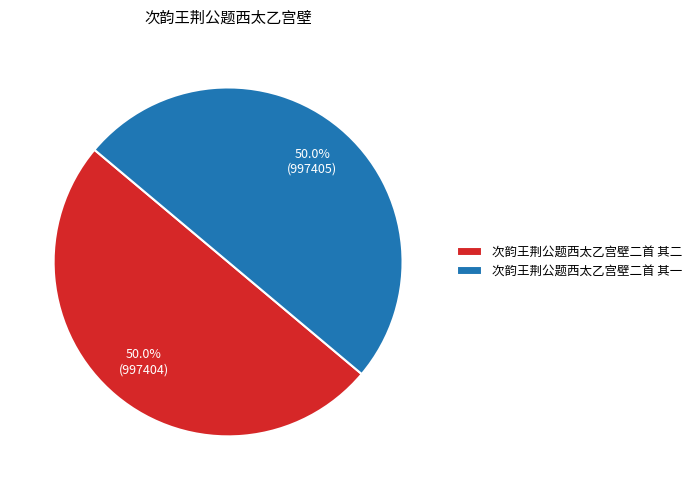

What is the ratio of the value at 次韵王荆公题西太乙宫壁二首 其二 to the value at 次韵王荆公题西太乙宫壁二首 其一?

1.0